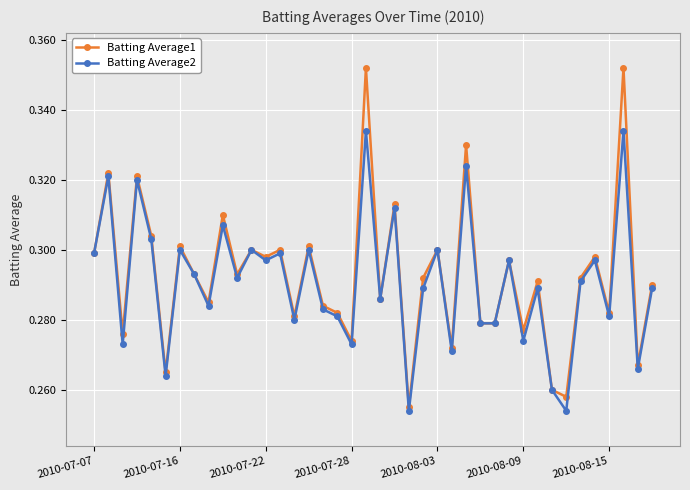

List the series in order of their peak value, highest first.

Batting Average1, Batting Average2